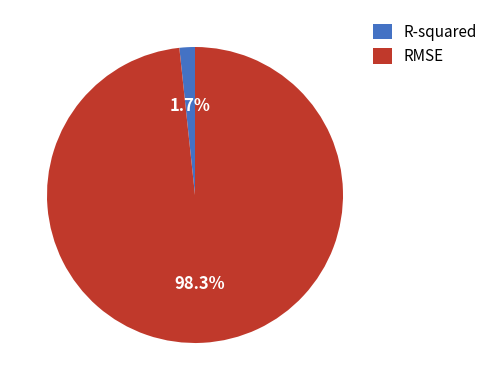

Does any single category account for the majority?

Yes